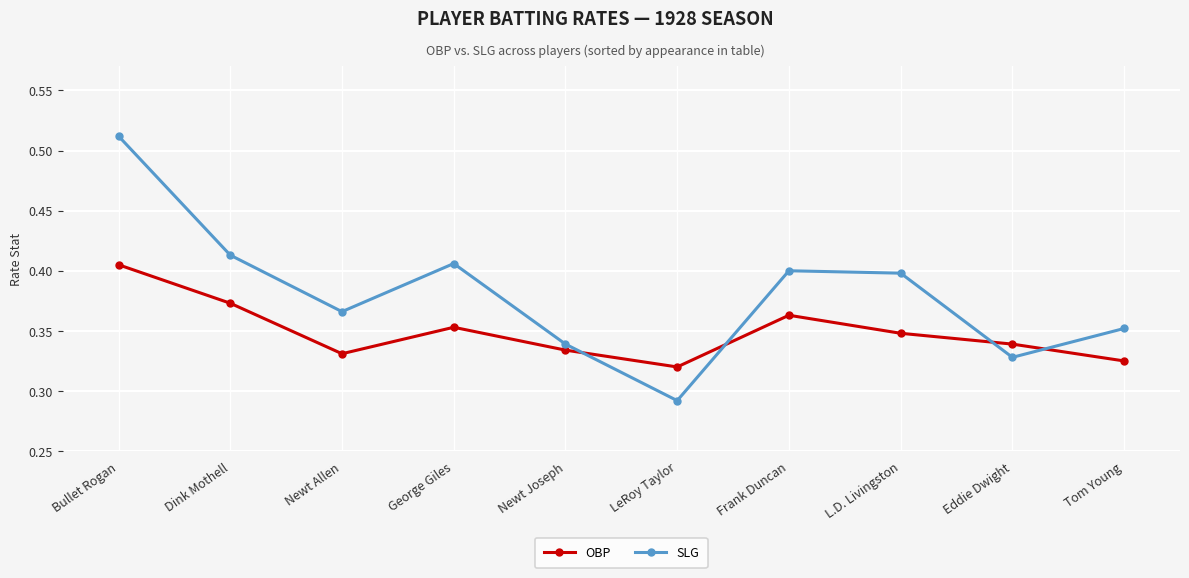

Count the SLG values in the range 0 to 1.

10